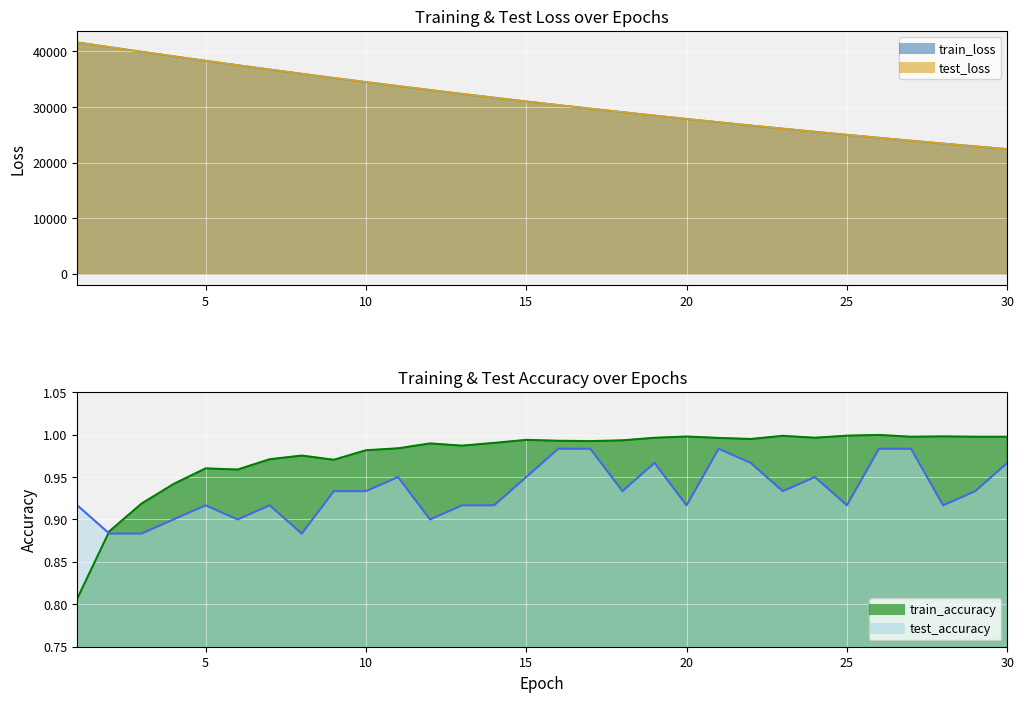

What are all the series names shown in the legend?

test_loss, train_loss, train_accuracy, test_accuracy